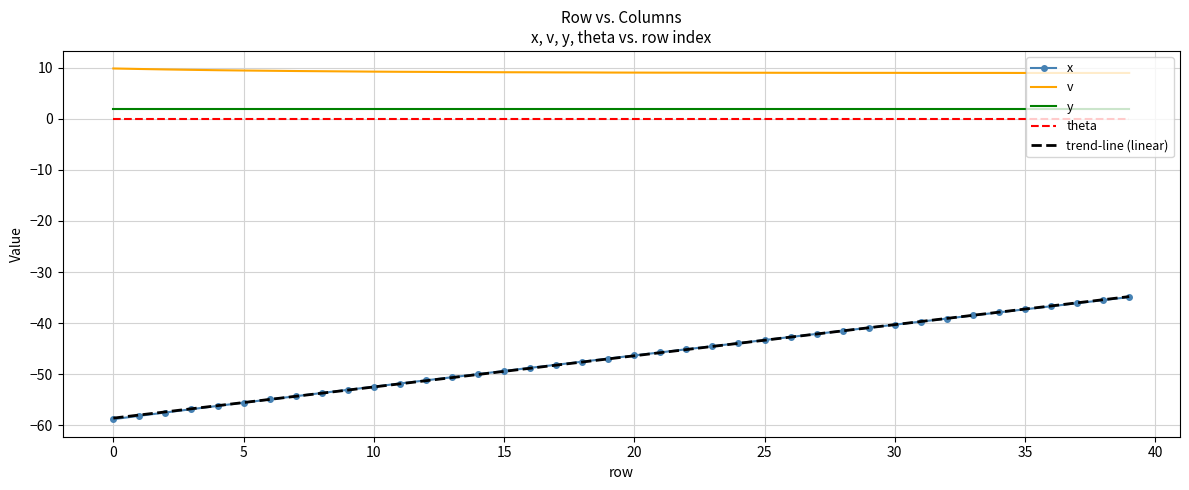

True or false: v and x cross at least once.

False